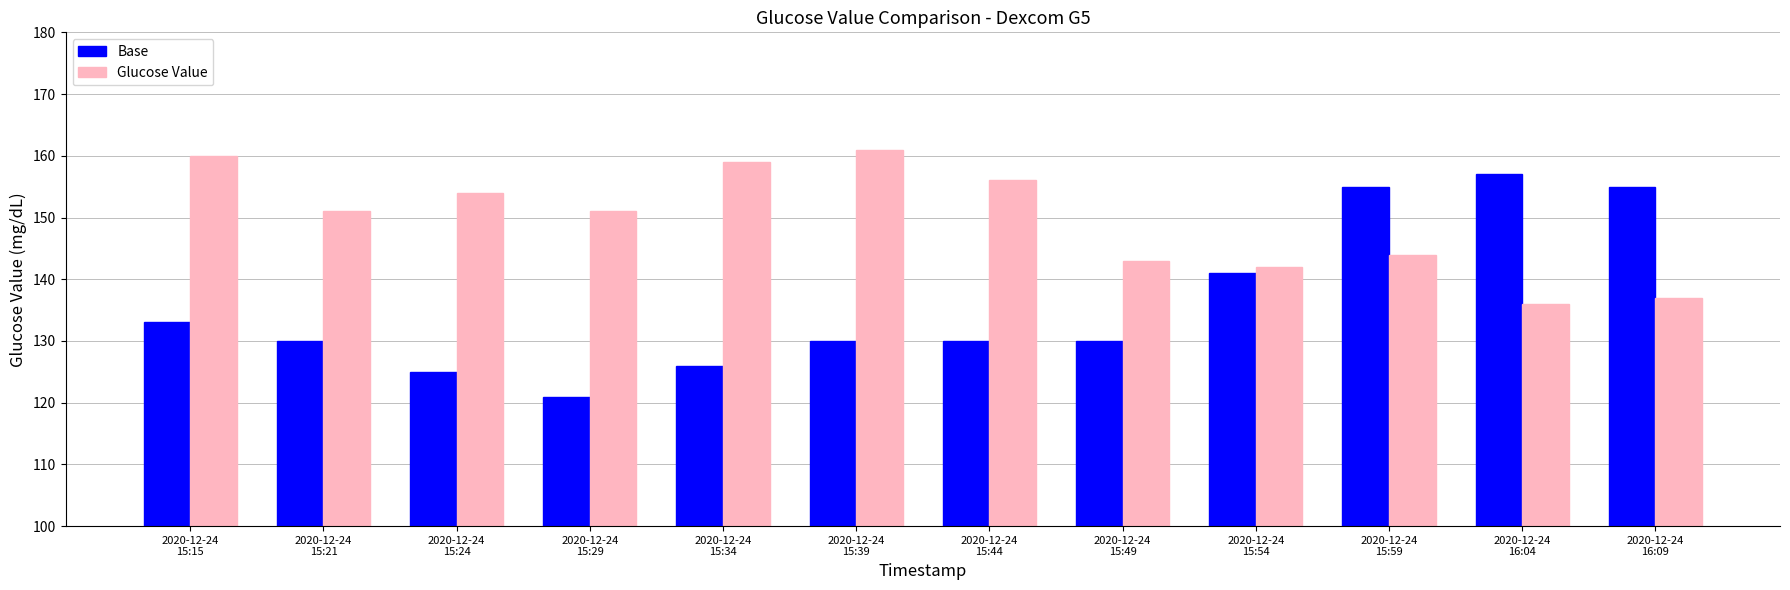

What is the minimum value shown in the chart?

121